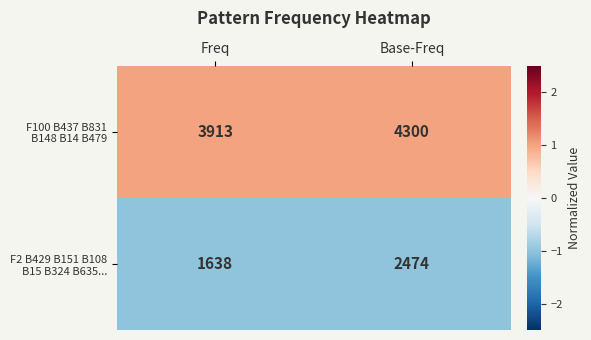

What is the spread (max minus min) of values at Freq?

2275